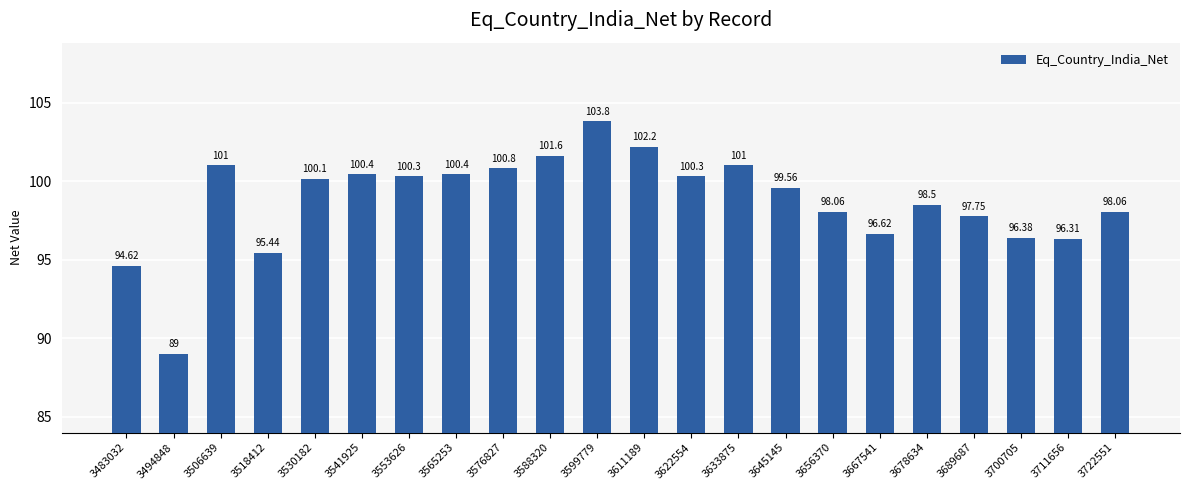

At which category does the chart reach its minimum across all series?

3494848